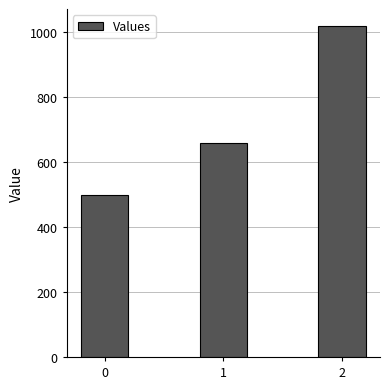

How many data points are less than 660?

1